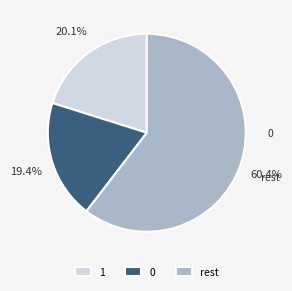

Rank the categories by value from highest to lowest.

rest, 1, 0